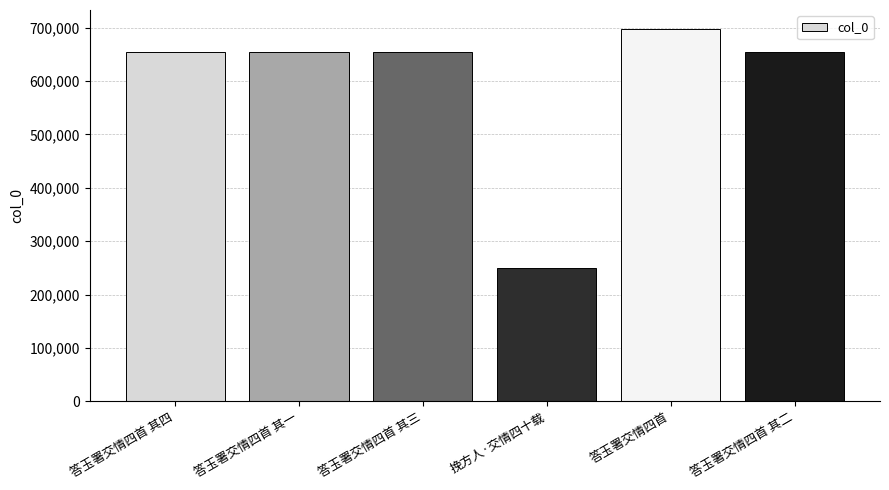

What is the ratio of the value at 挽方人·交情四十载 to the value at 答玉署交情四首?

0.4